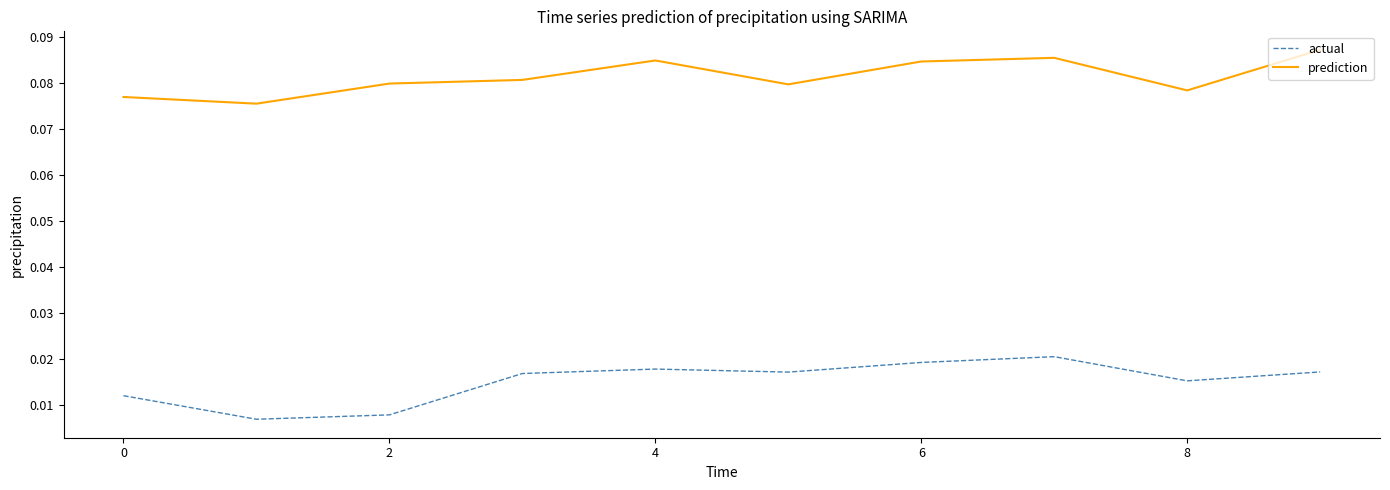

Does the chart have visible grid lines?

No